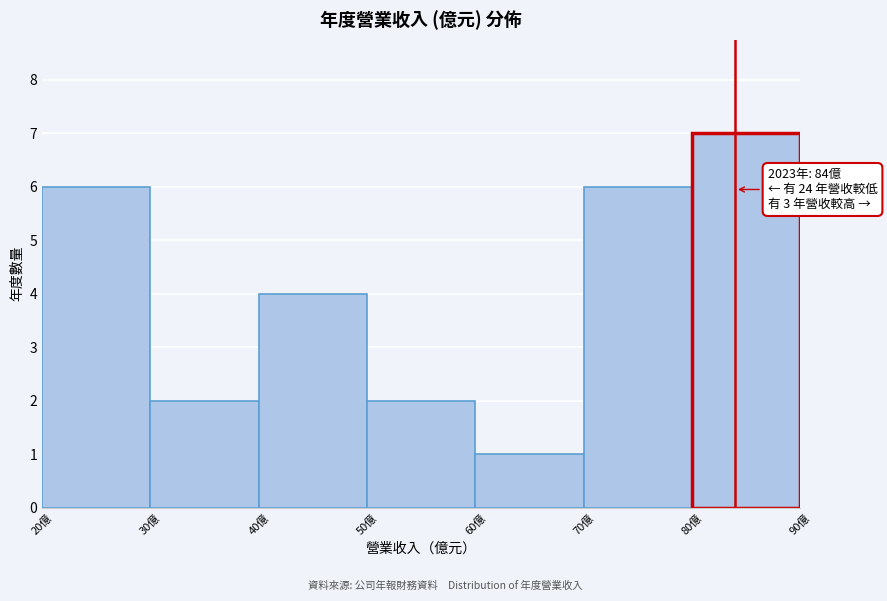

Over which range of the x-axis is the bar tallest?

80 to 90